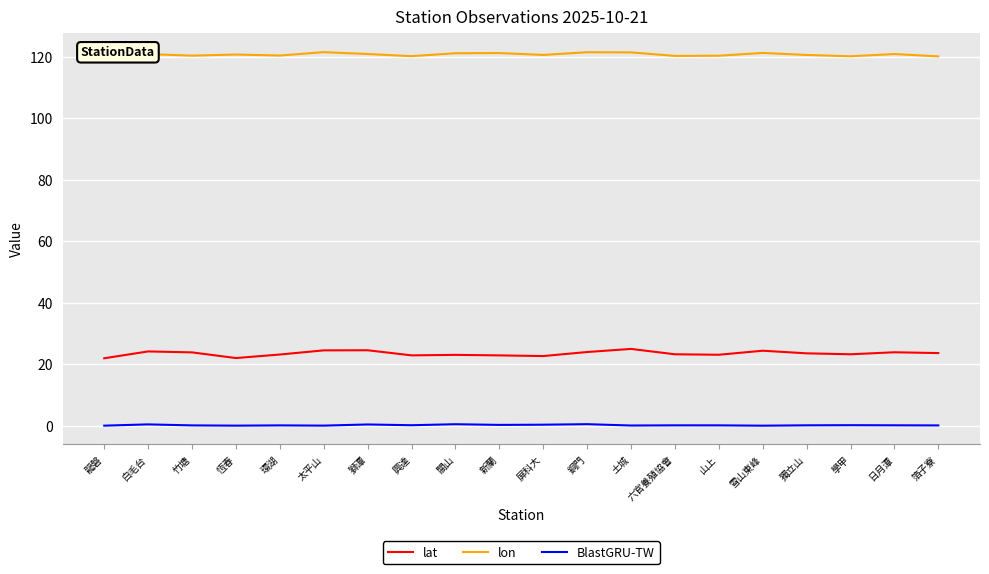

Rank the series by their average value, from highest to lowest.

lon, lat, BlastGRU-TW